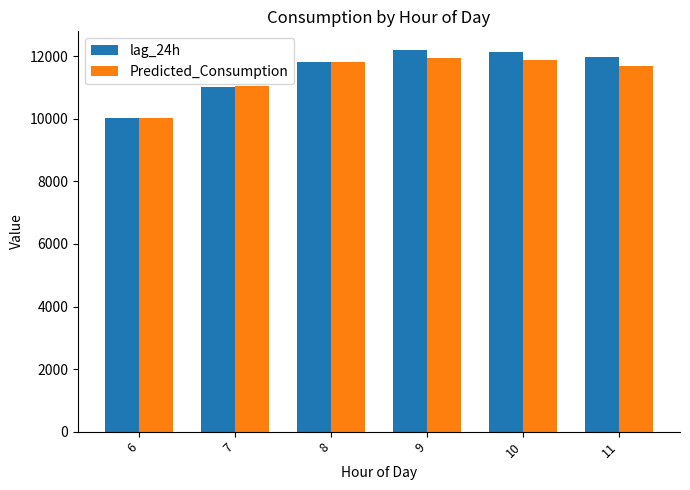

At which label does Predicted_Consumption first exceed 11834?

8